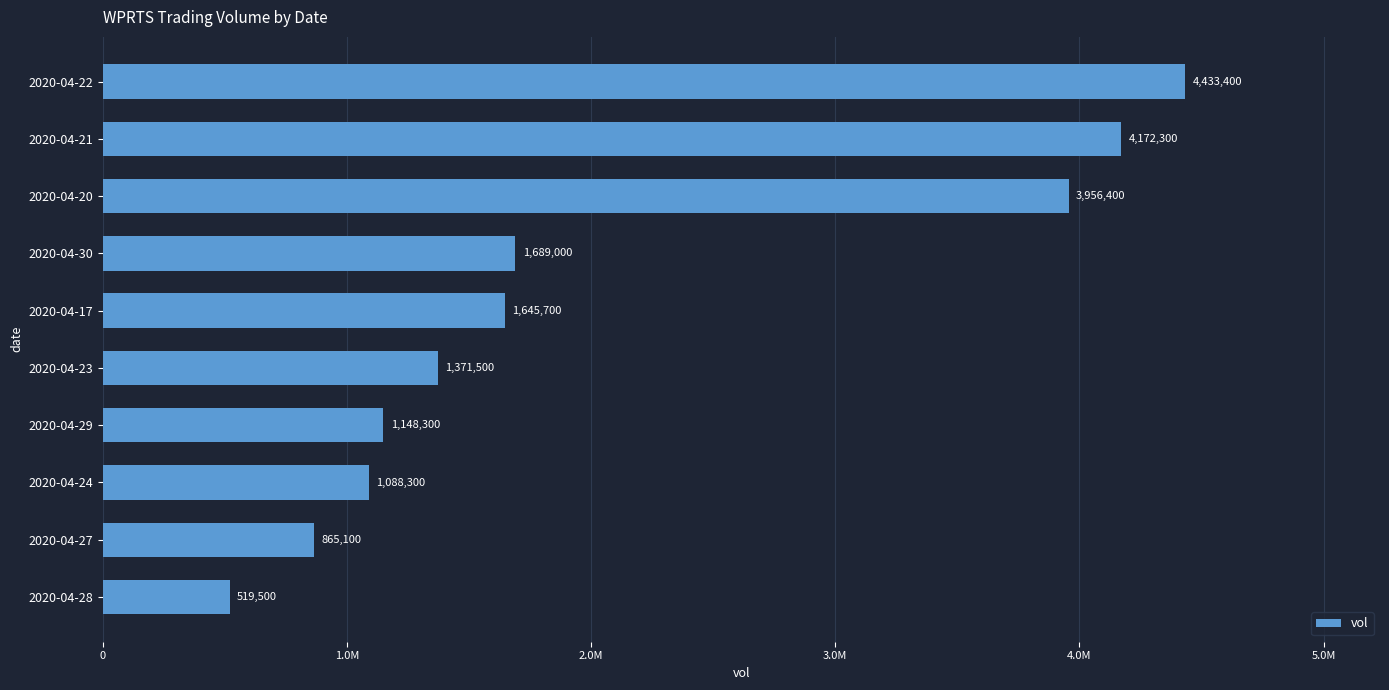

Does the chart contain any negative values?

No